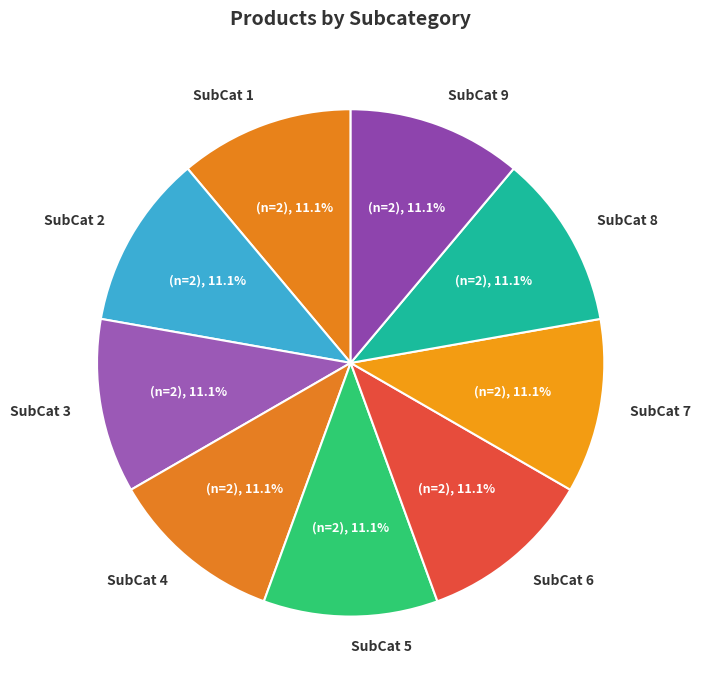

Is there a majority slice in this chart?

No